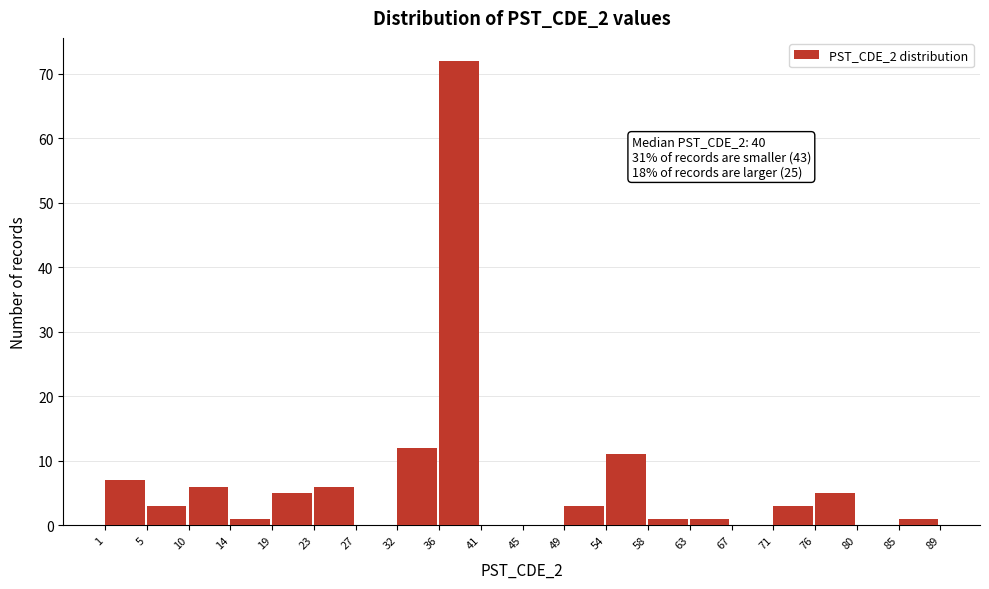

Over which range of the x-axis is the bar tallest?

36 to 41